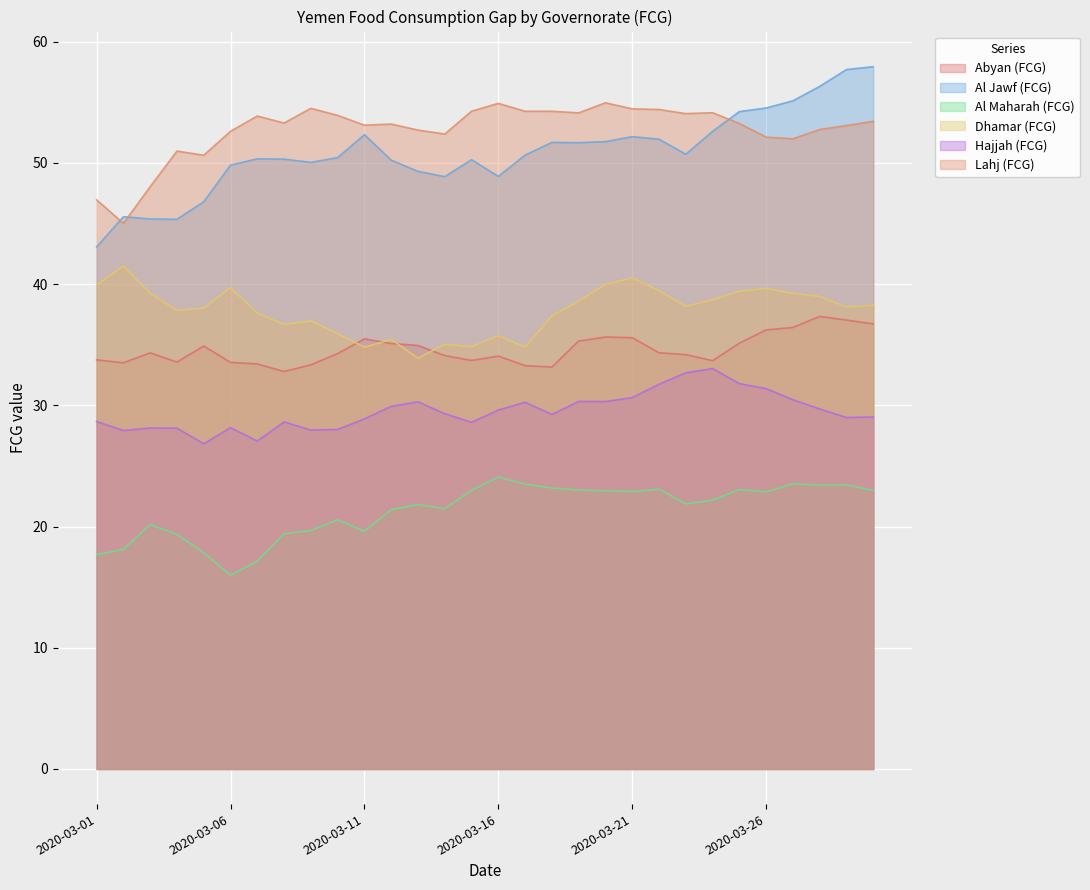

What is the difference between the Al Maharah (FCG) values at 2020-03-21 and 2020-03-28?

0.5